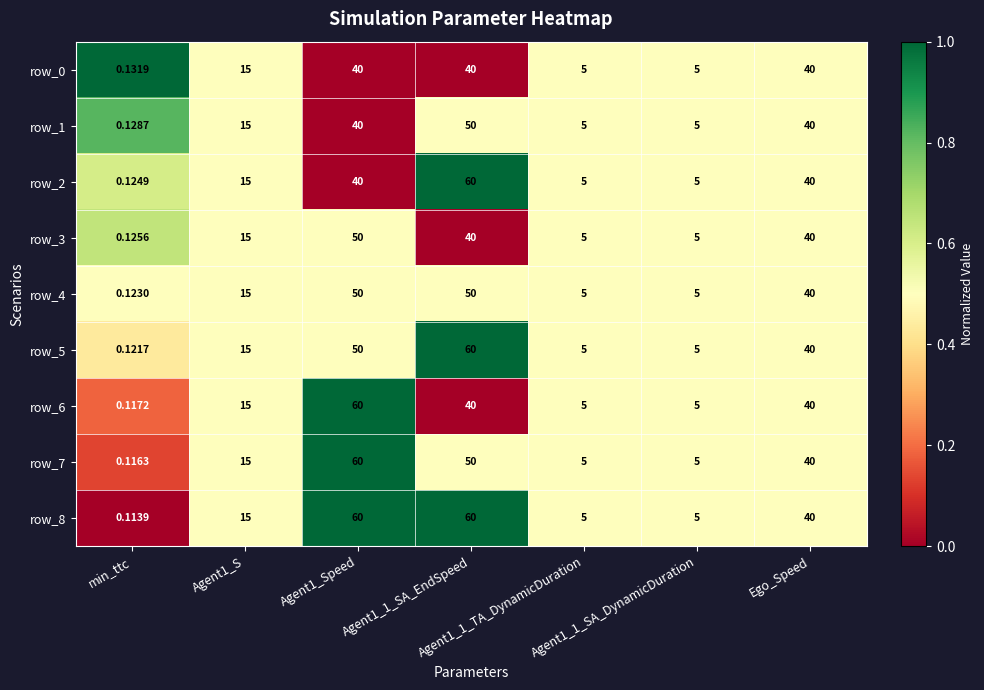

Which series changed the most between min_ttc and Agent1_S?

row_8